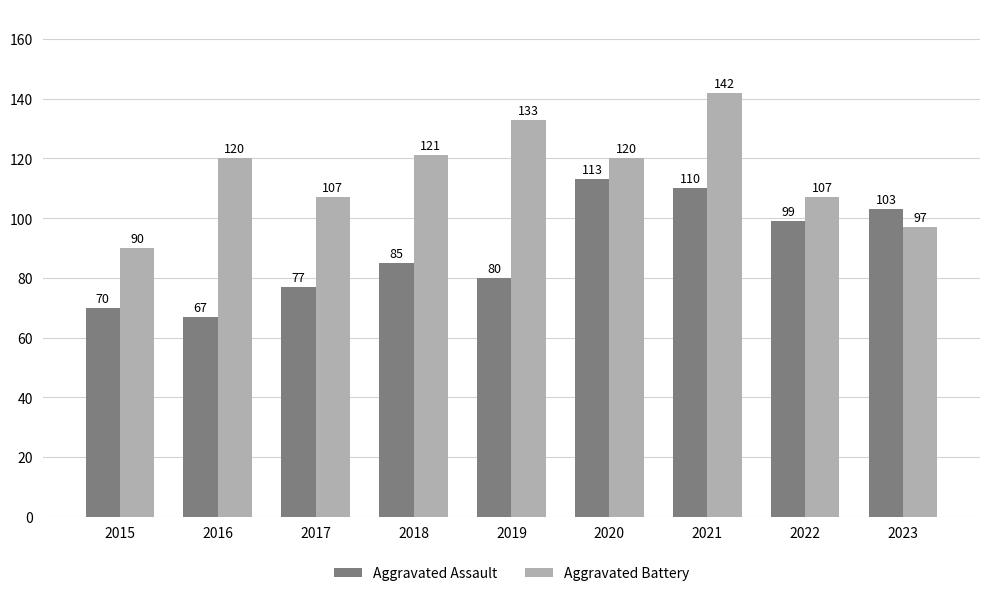

List the labels in order of Aggravated Assault value, largest first.

2020, 2021, 2023, 2022, 2018, 2019, 2017, 2015, 2016